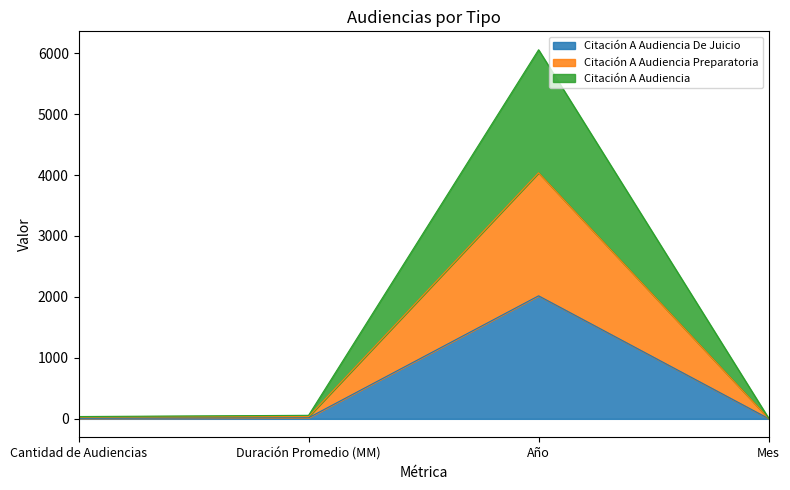

The value of Citación A Audiencia at Año is 8376. True or false?

False